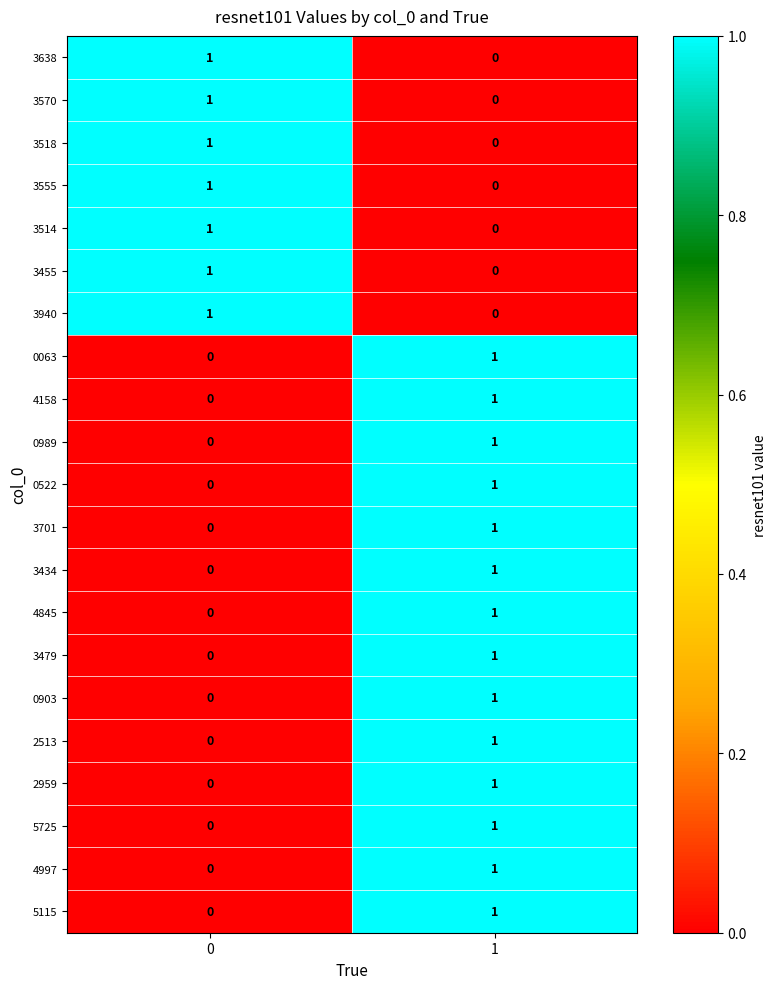

At how many categories does at least one series exceed 0?

2